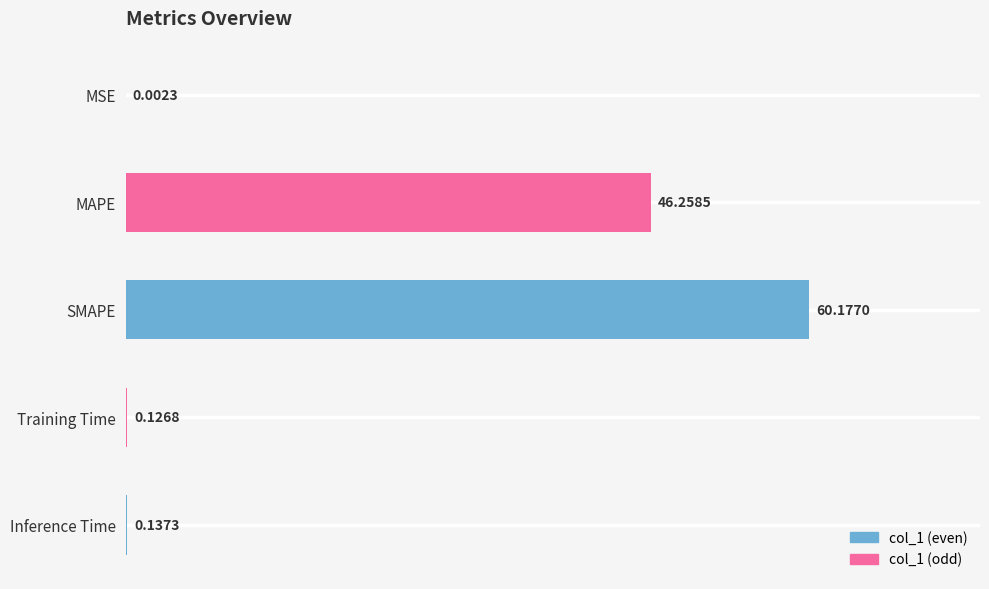

What is the sum of all values?

106.7